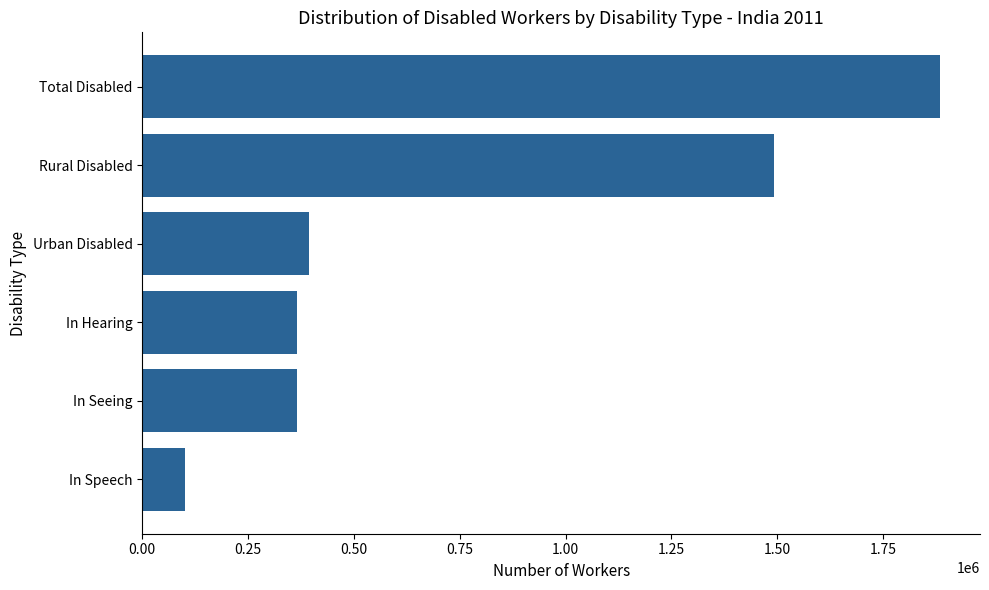

What is the difference between the maximum and minimum values?

1783060